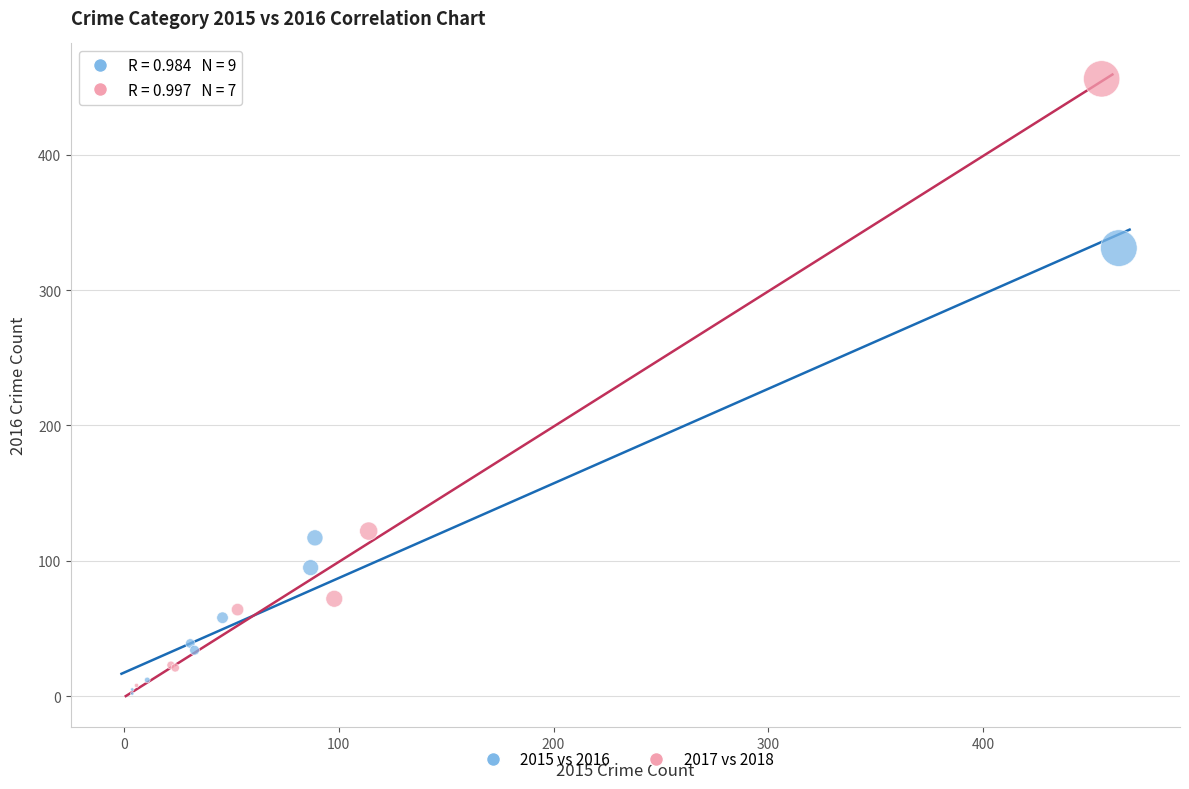

Which series has the largest Y range (max minus min)?

2017 vs 2018